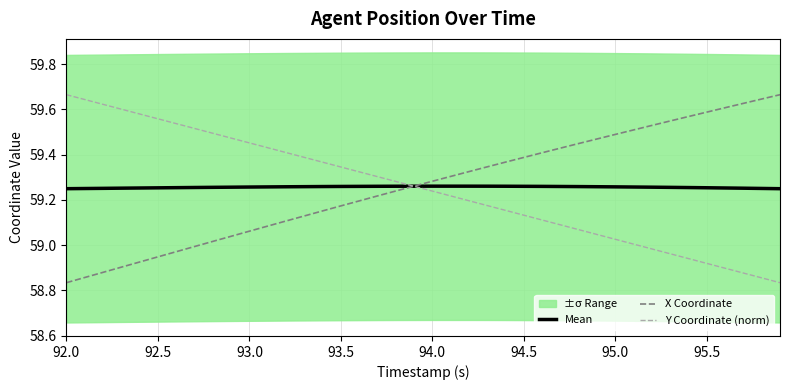

Reading left to right, transcribe all the data shown in this chart.

Mean: 59.2	59.3	59.3	59.3	59.3	59.3	59.3	59.3	59.3	59.3	59.3	59.3	59.3	59.3	59.3	59.3	59.3	59.3	59.3	59.3	59.3	59.3	59.3	59.3	59.3	59.3	59.3	59.3	59.3	59.3	59.3	59.3	59.3	59.3	59.3	59.3	59.3	59.3	59.3	59.2
X Coordinate: 58.8	58.9	58.9	58.9	58.9	58.9	59.0	59.0	59.0	59.0	59.1	59.1	59.1	59.1	59.2	59.2	59.2	59.2	59.2	59.3	59.3	59.3	59.3	59.3	59.4	59.4	59.4	59.4	59.4	59.5	59.5	59.5	59.5	59.5	59.6	59.6	59.6	59.6	59.6	59.7
Y Coordinate (norm): 59.7	59.6	59.6	59.6	59.6	59.6	59.5	59.5	59.5	59.5	59.5	59.4	59.4	59.4	59.4	59.3	59.3	59.3	59.3	59.3	59.2	59.2	59.2	59.2	59.2	59.1	59.1	59.1	59.1	59.0	59.0	59.0	59.0	59.0	58.9	58.9	58.9	58.9	58.9	58.8